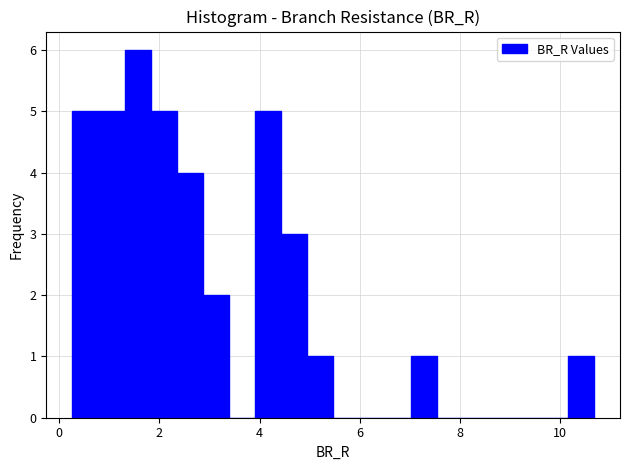

Read against the x-axis, roughly where is the centre of the tallest bar?

1.6